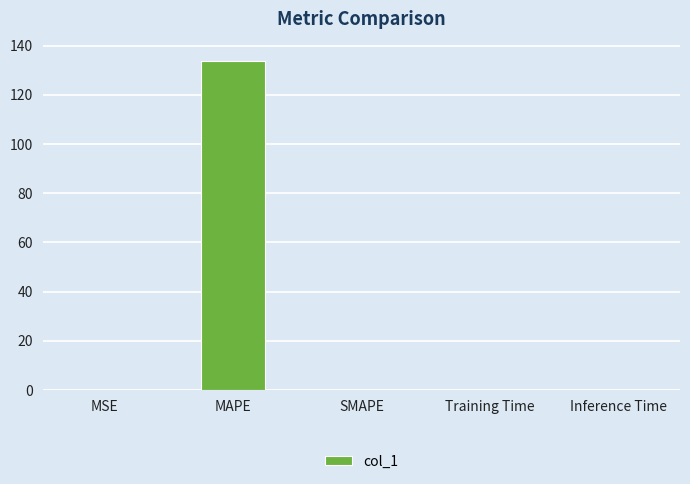

What is the sum of all values?

134.0